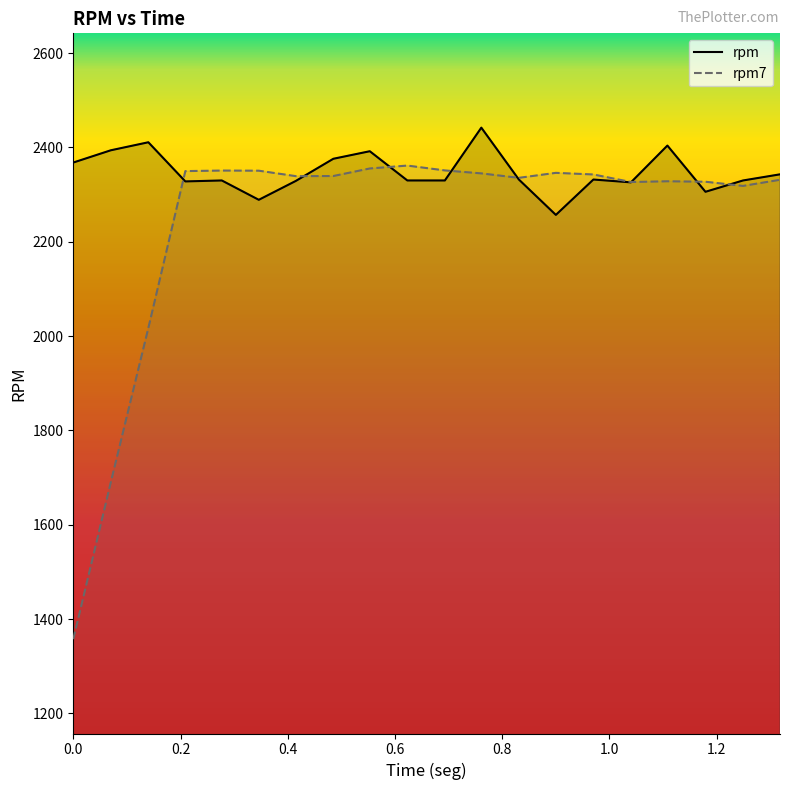

In rpm, how many points are lower than both neighbors (excluding endpoints)?

5